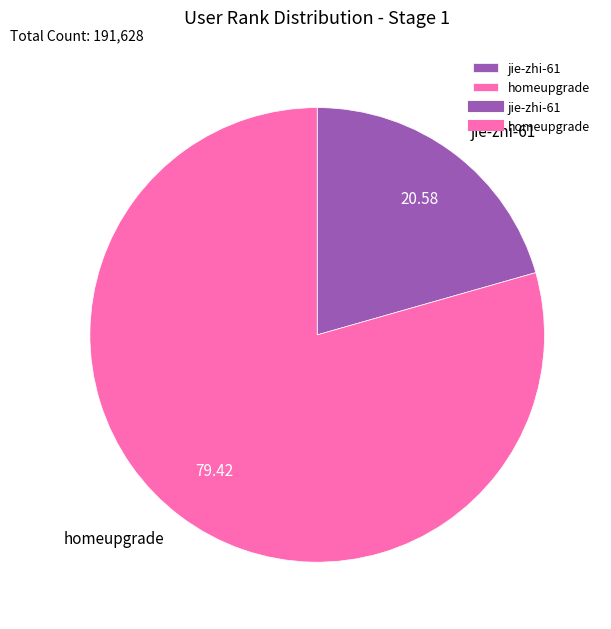

Is the sum of homeupgrade and jie-zhi-61 greater than half?

Yes